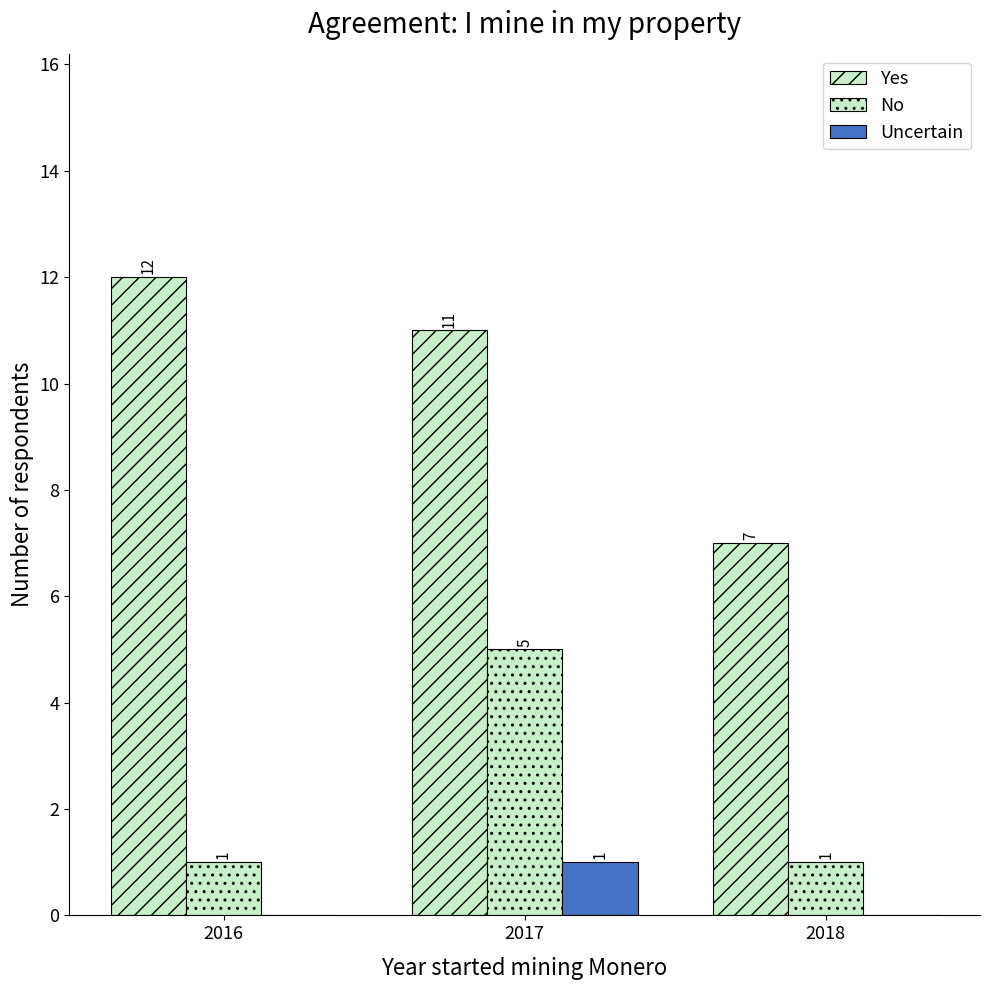

Are the bars grouped side by side (vs. stacked)?

Yes